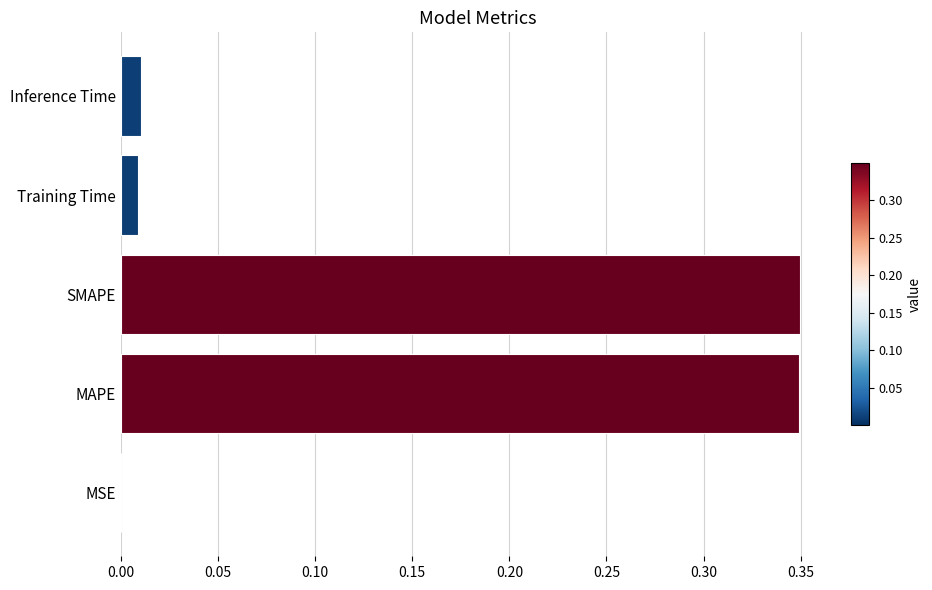

Between MSE and MAPE, which is larger?

MAPE